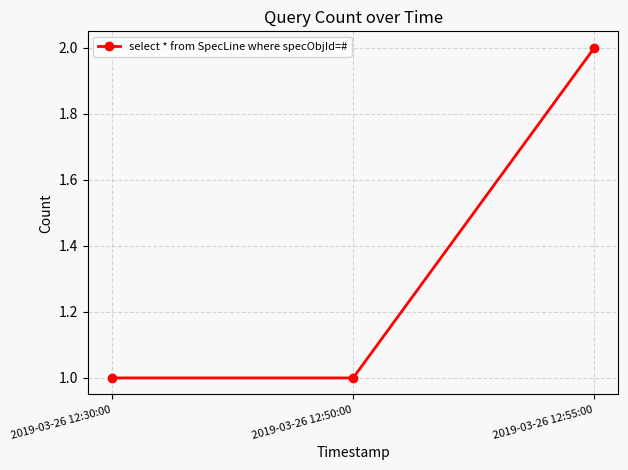

Does the chart have visible grid lines?

Yes